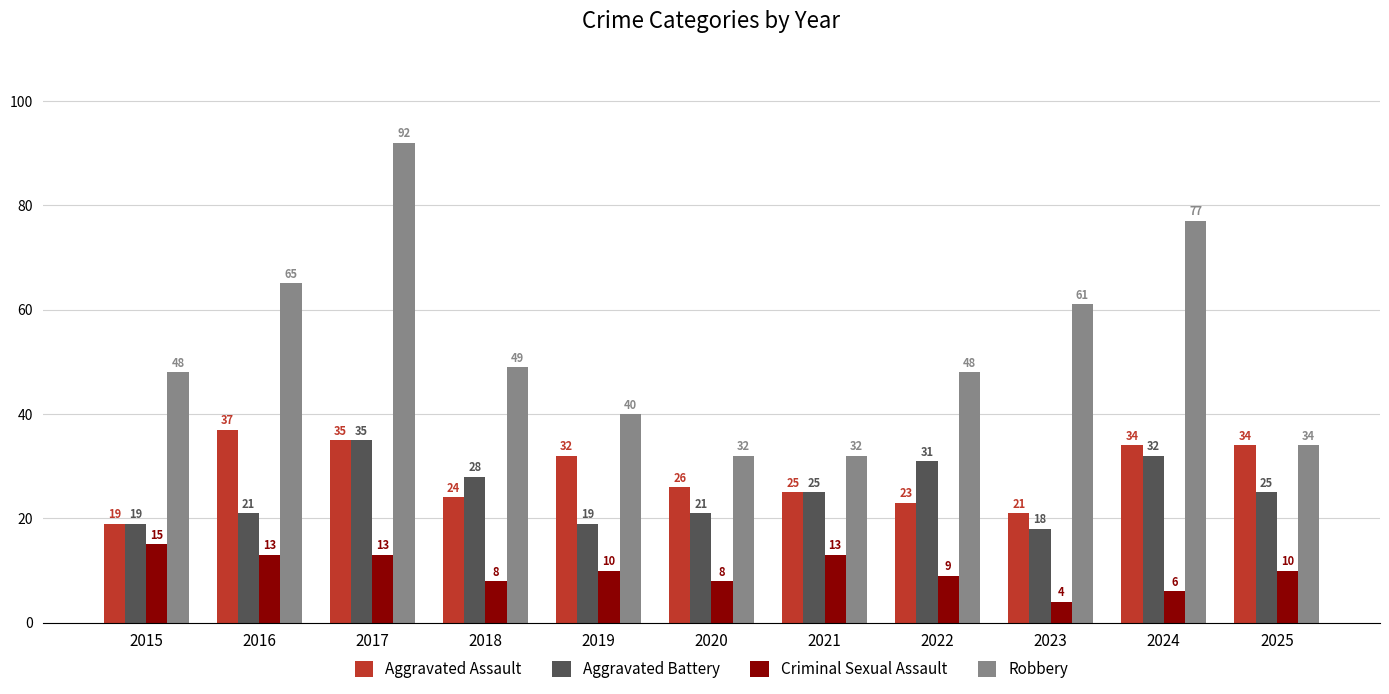

At 2023, list the series in order from smallest to largest.

Criminal Sexual Assault, Aggravated Battery, Aggravated Assault, Robbery